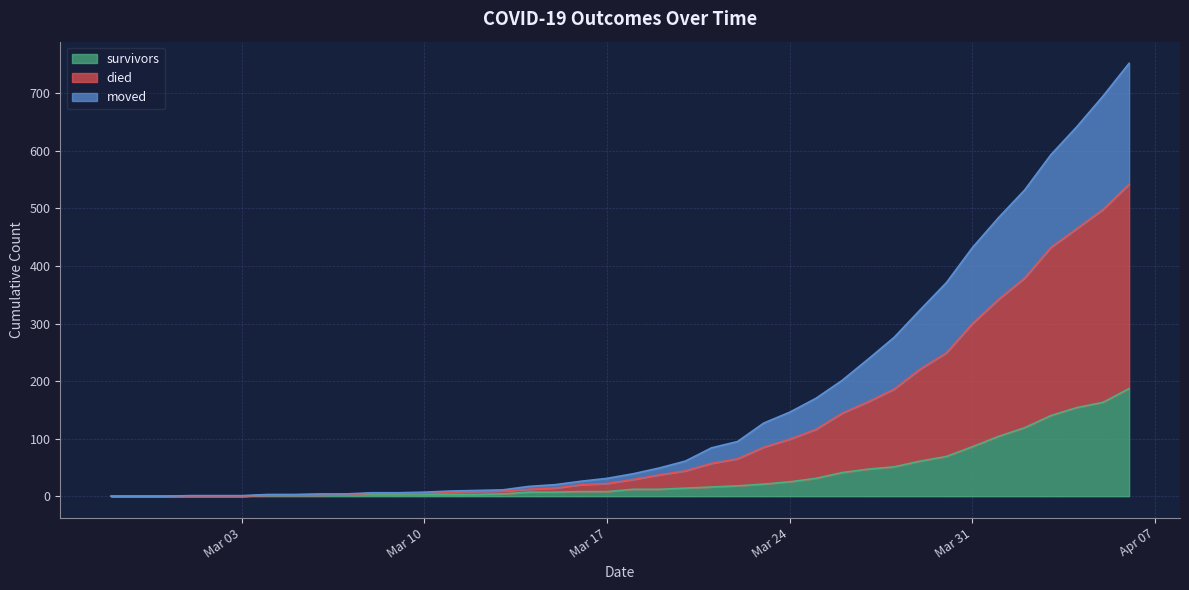

True or false: survivors and died cross at least once.

False